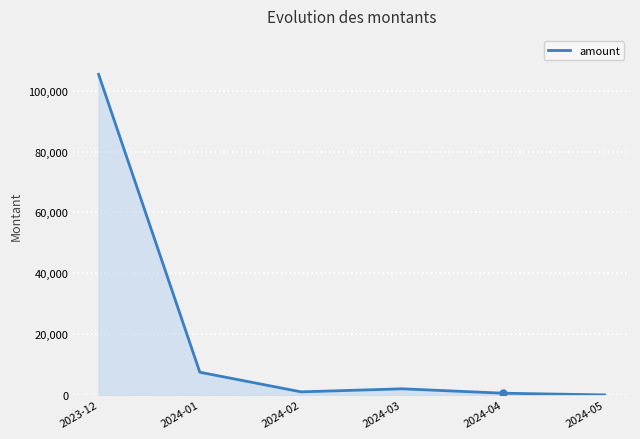

The value at 2024-04 is 559.0. True or false?

True